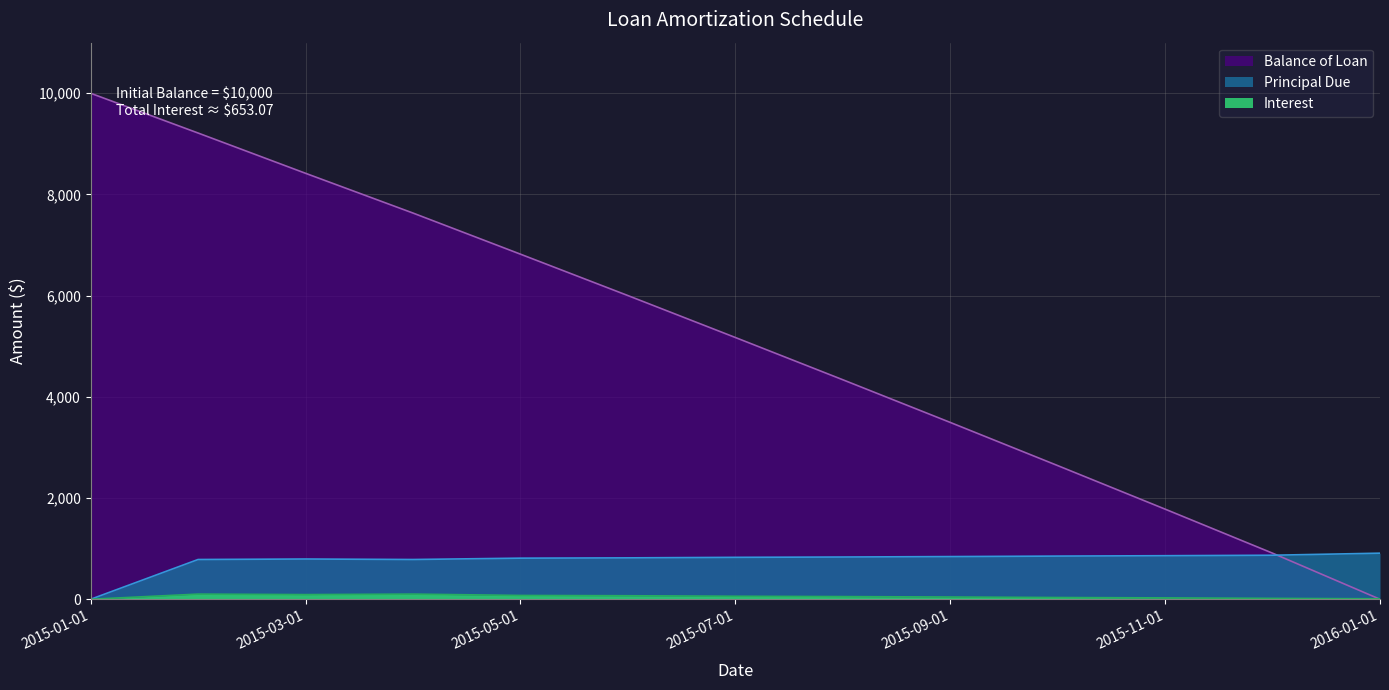

What is the label of the 6th point from the left?

2015-06-01